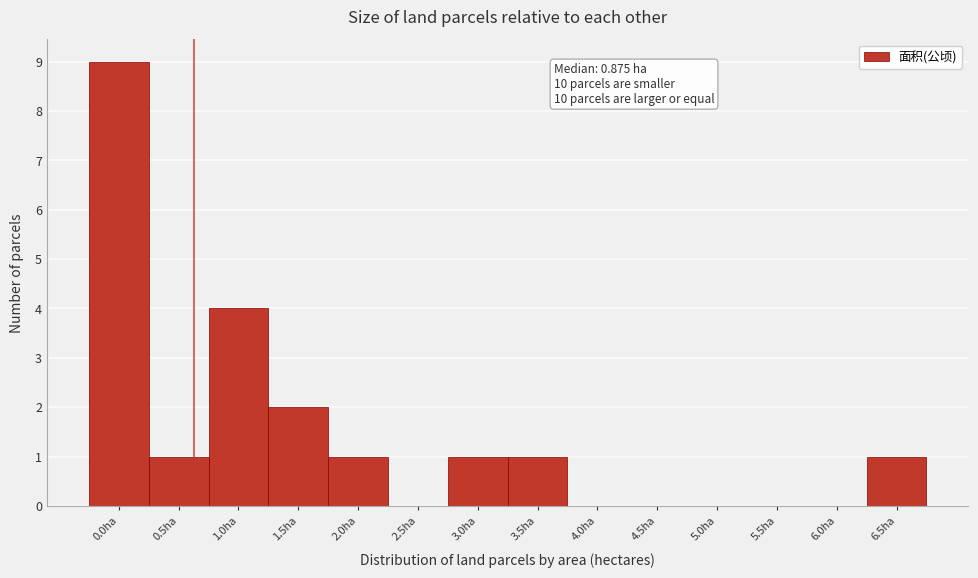

Reading left to right, transcribe all the data shown in this chart.

0.0ha=9	0.5ha=1	1.0ha=4	1.5ha=2	2.0ha=1	2.5ha=0	3.0ha=1	3.5ha=1	4.0ha=0	4.5ha=0	5.0ha=0	5.5ha=0	6.0ha=0	6.5ha=1